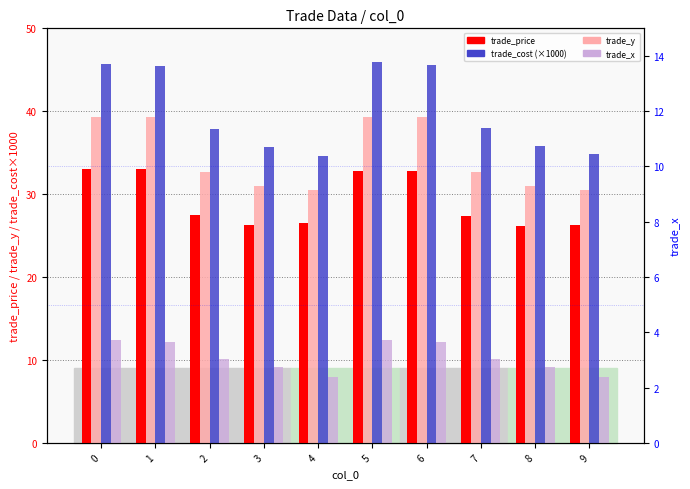

What is the lowest value of the trade_cost (×1000) series?

34.6